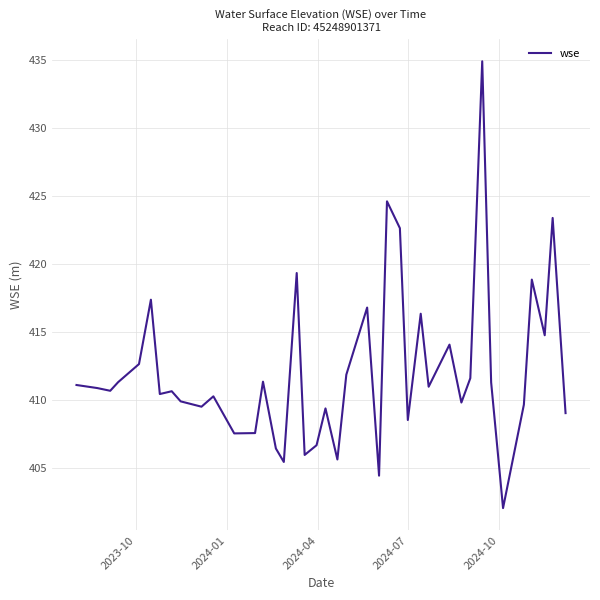

What is the greatest value displayed?

434.9